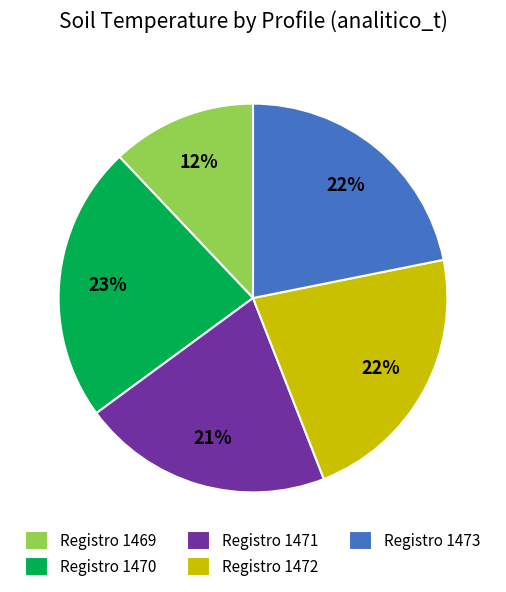

Is there any slice that represents more than half of the pie?

No